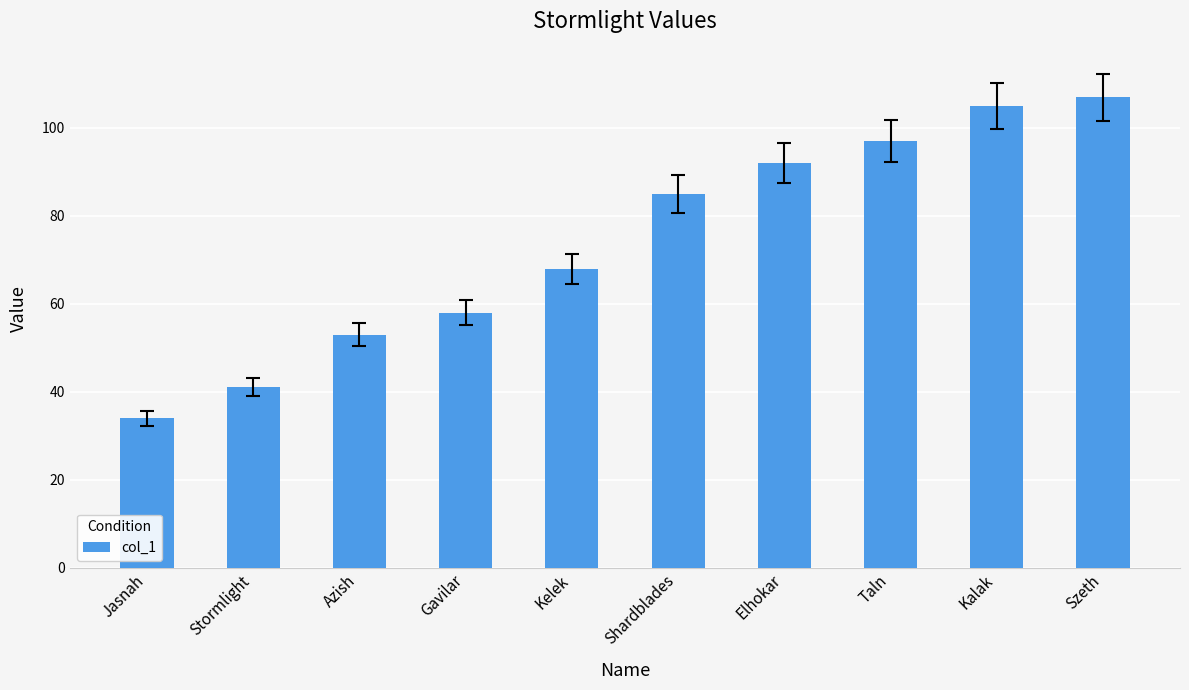

What is the difference between the values at Taln and Shardblades?

12